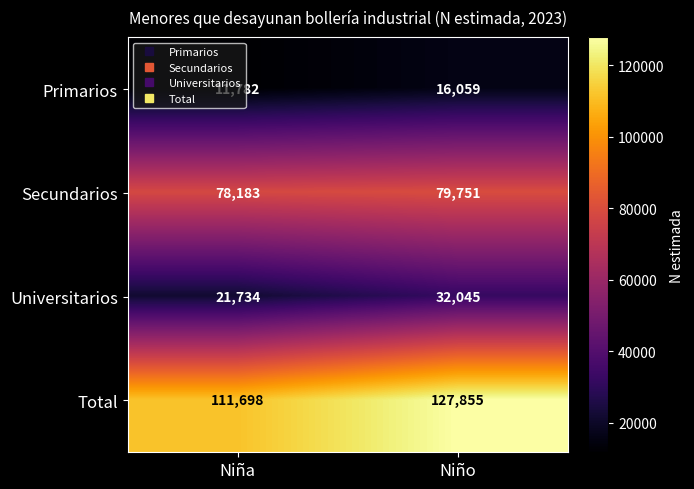

What is the difference between the Secundarios values at Niño and Niña?

1568